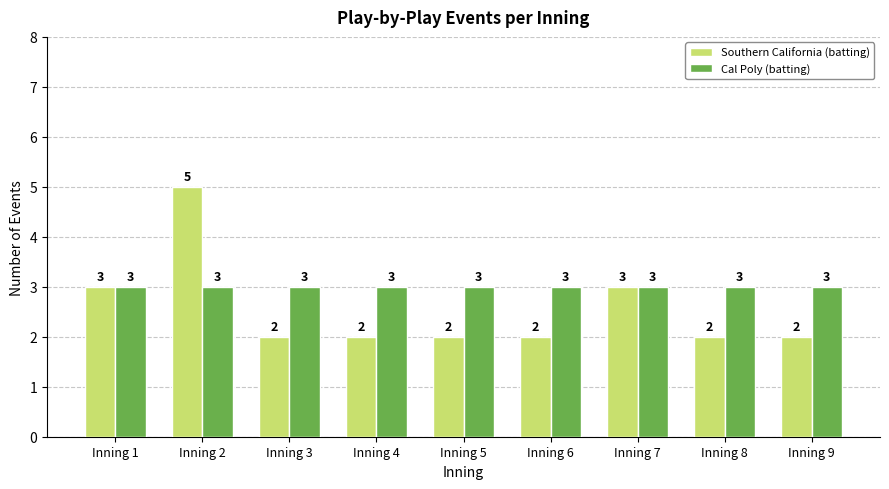

List the series in order of their peak value, highest first.

Southern California (batting), Cal Poly (batting)